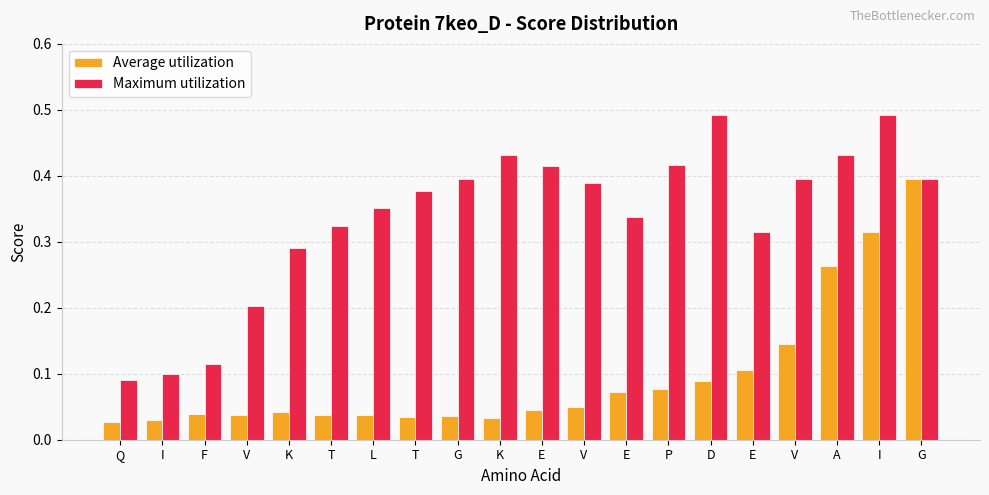

What is the label of the 10th bar from the right?

E